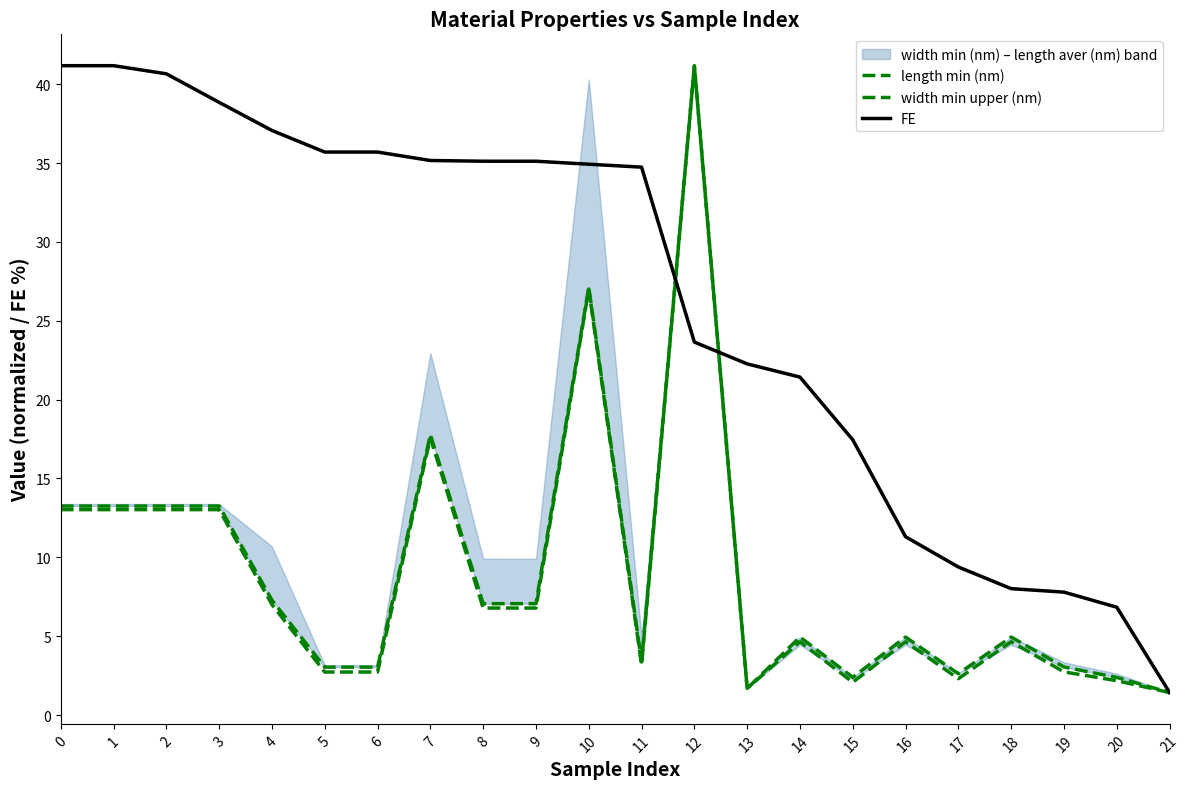

How many data points in FE are less than 34?

10